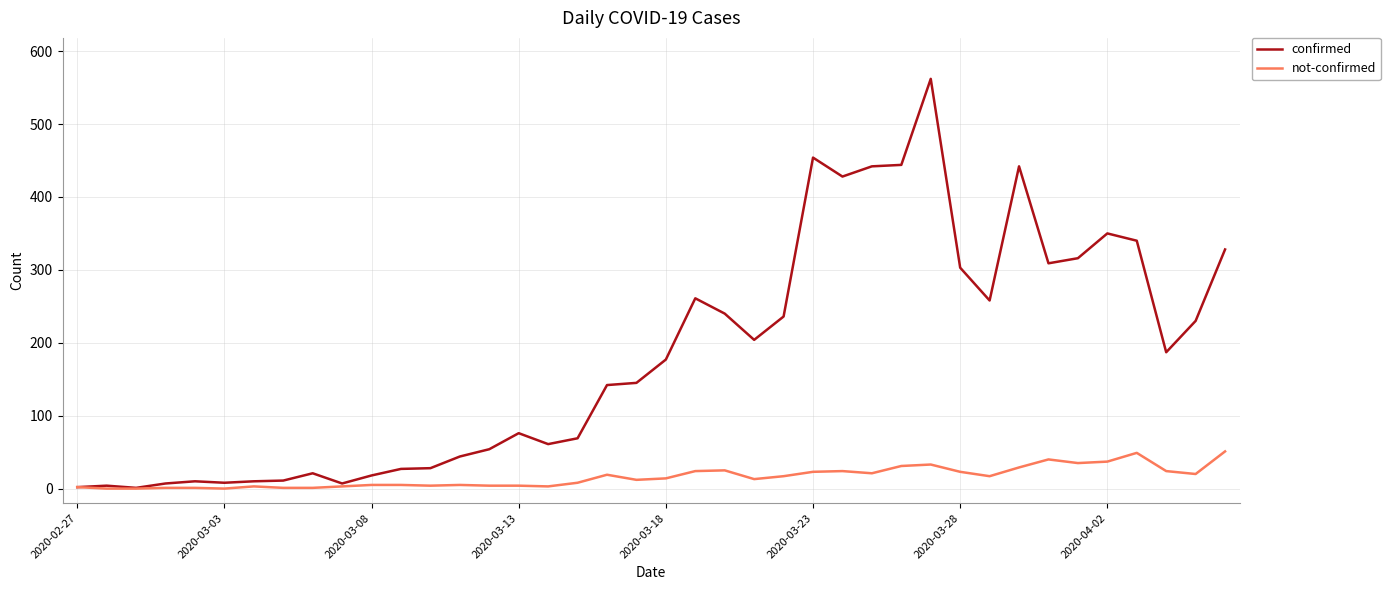

Which series has the widest spread of values?

confirmed